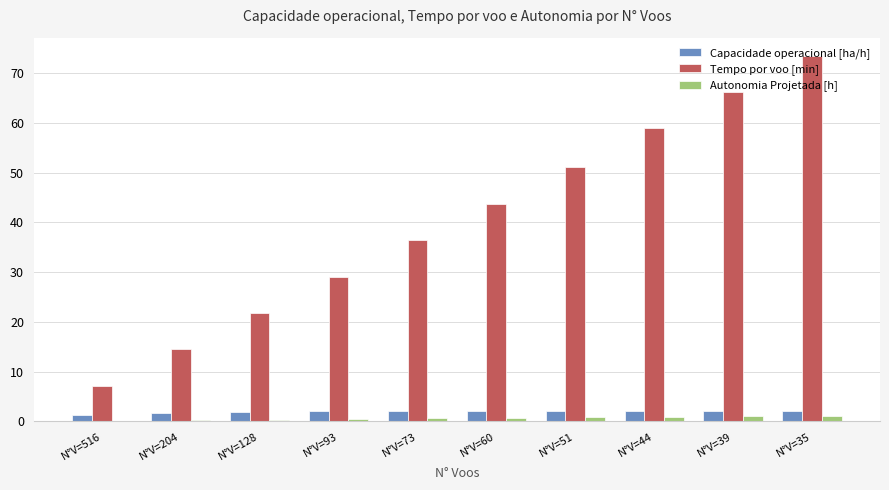

What is the maximum value for Capacidade operacional [ha/h]?

2.2